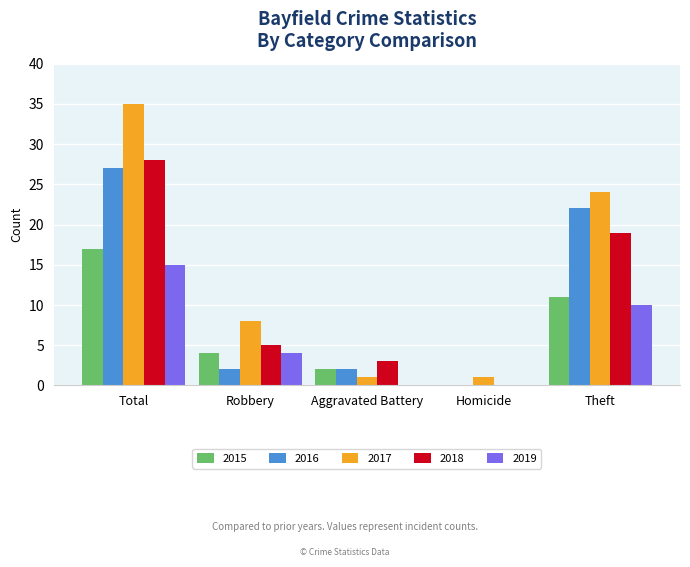

How many values in 2015 are above zero?

4